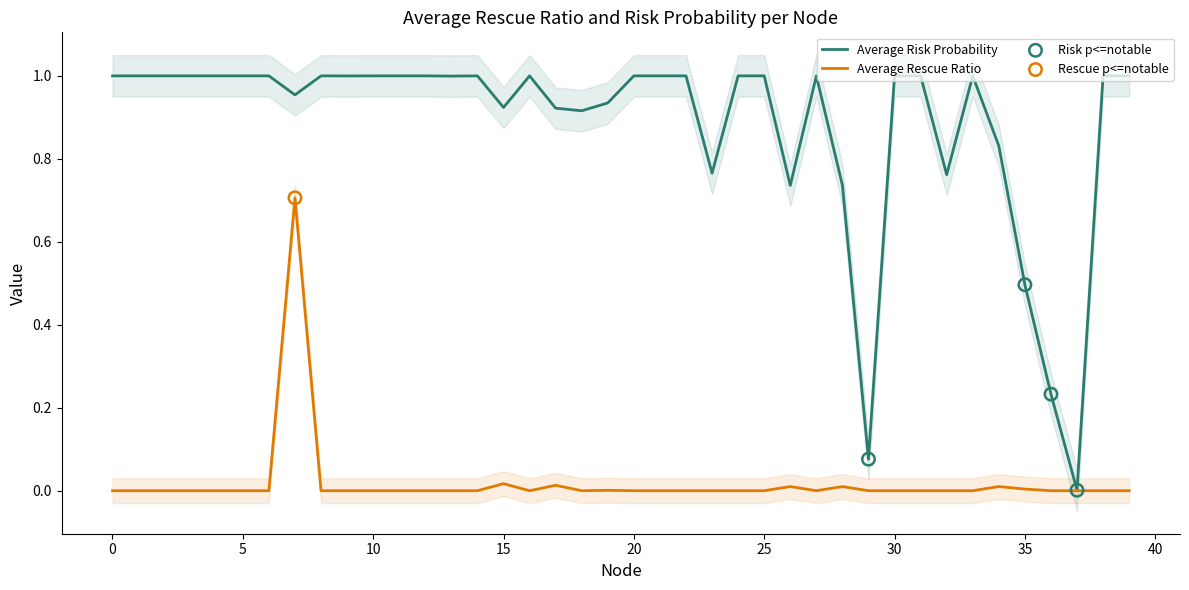

What is the total value across all series at 1?

1.0